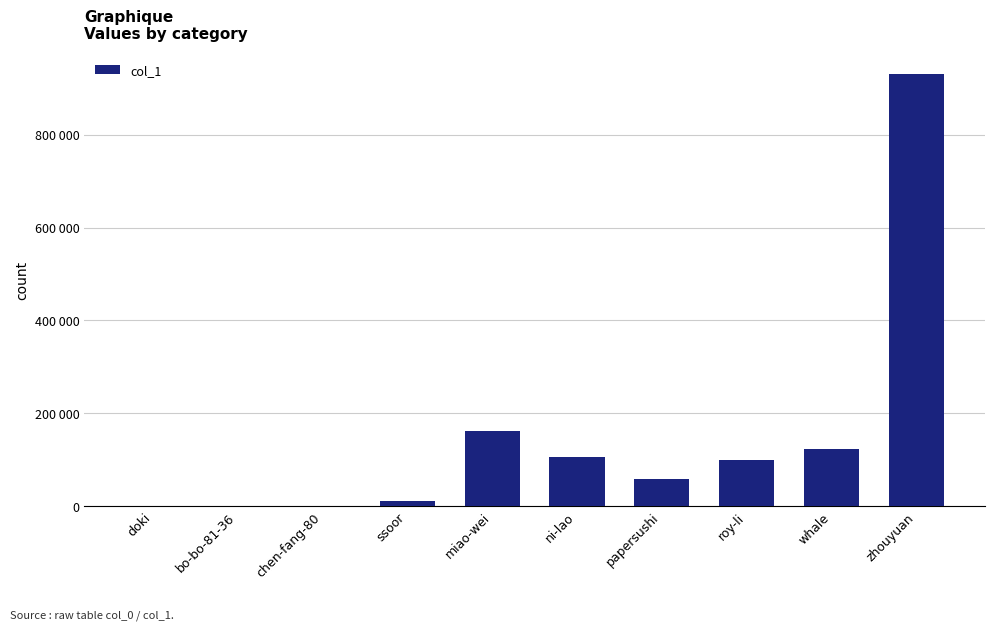

Between miao-wei and chen-fang-80, which is larger?

miao-wei